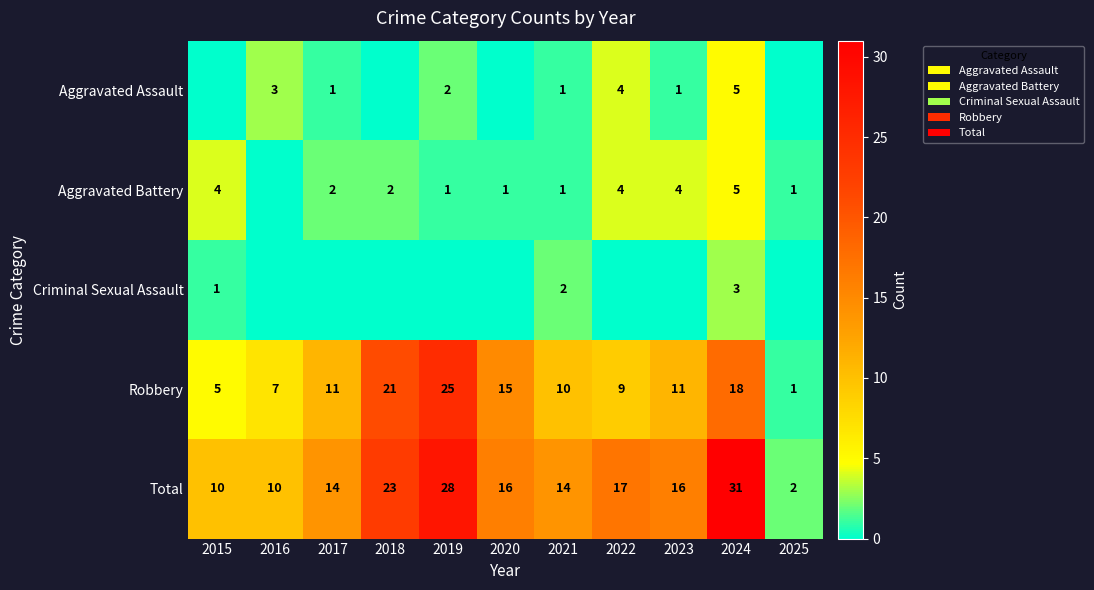

Is it true that Aggravated Battery equals 4 at 2022?

True